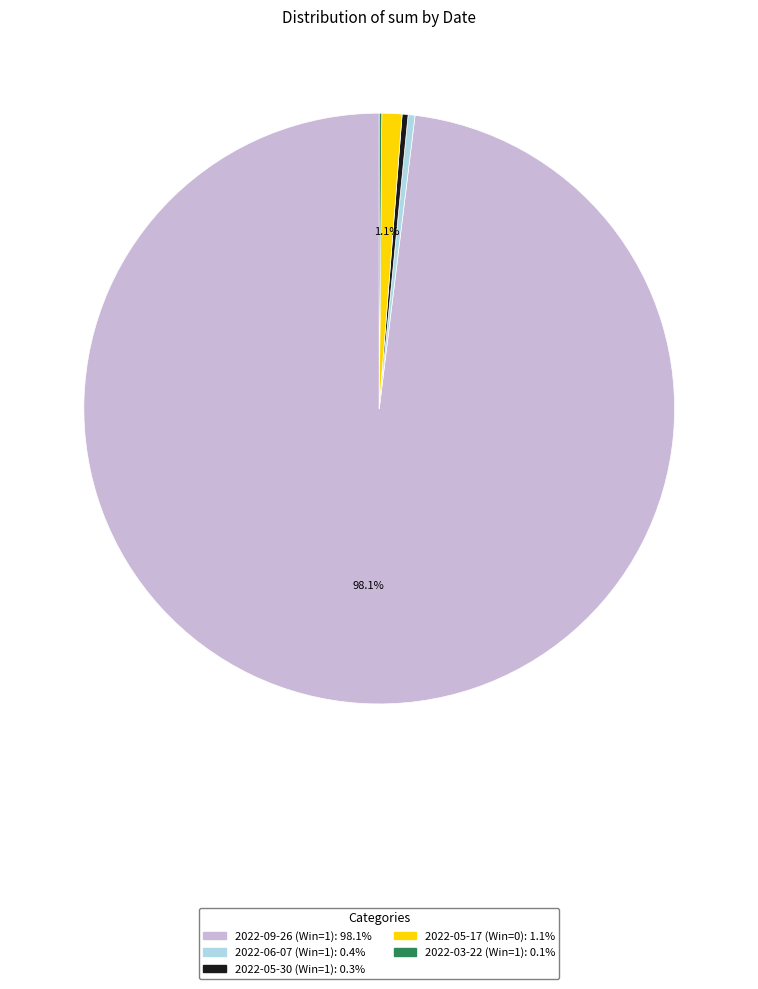

Which slice is the largest?

2022-09-26 (Win=1)